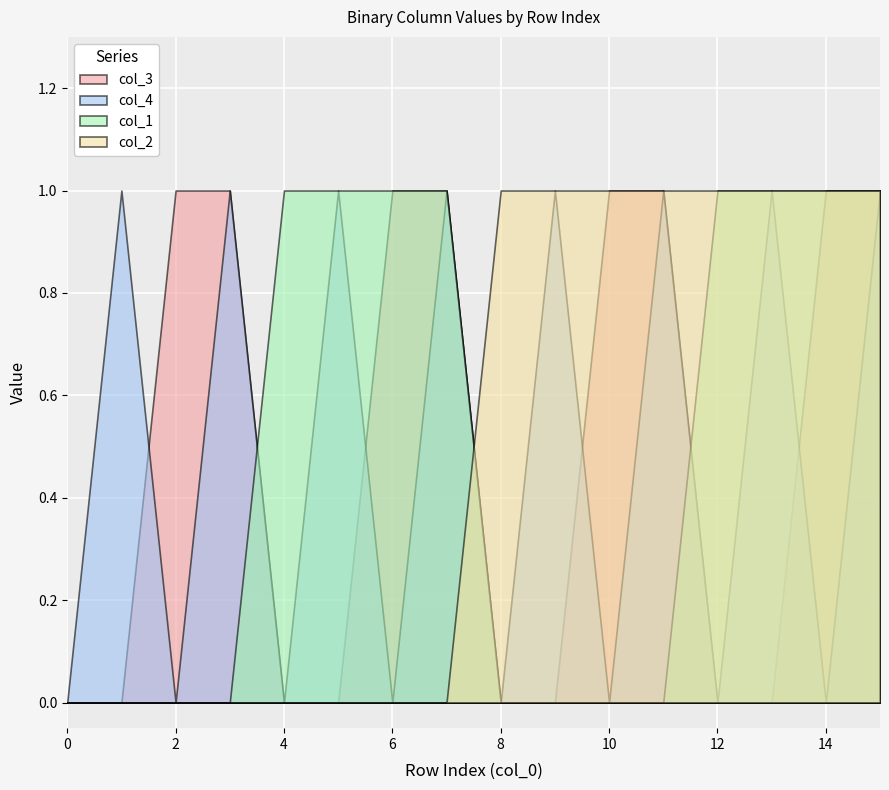

True or false: col_4 has more than 1 points higher than both neighbors.

True